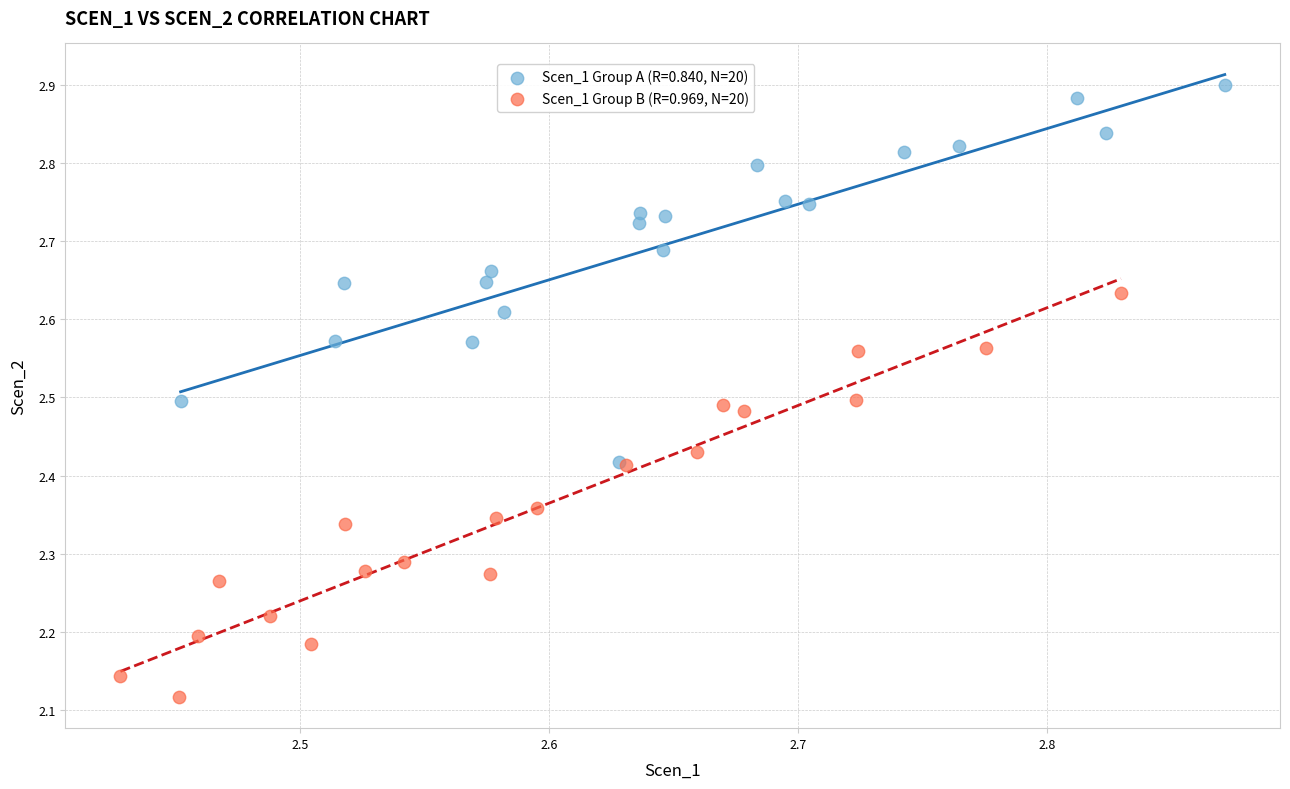

Which series contains the lowest Y value?

Scen_1 Group B (R=0.969, N=20)